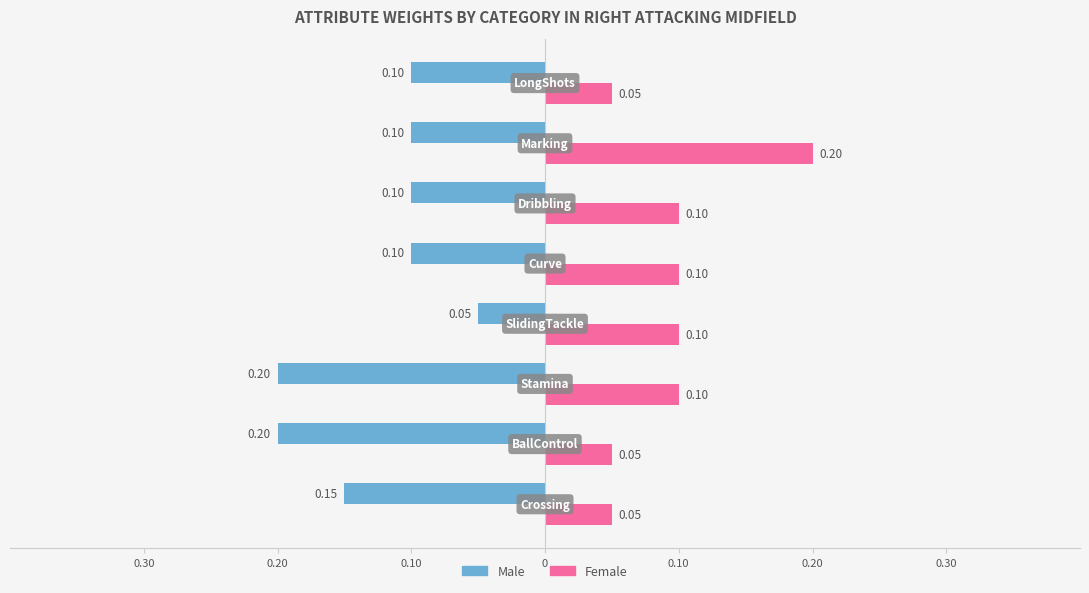

What are all the series names shown in the legend?

Male, Female